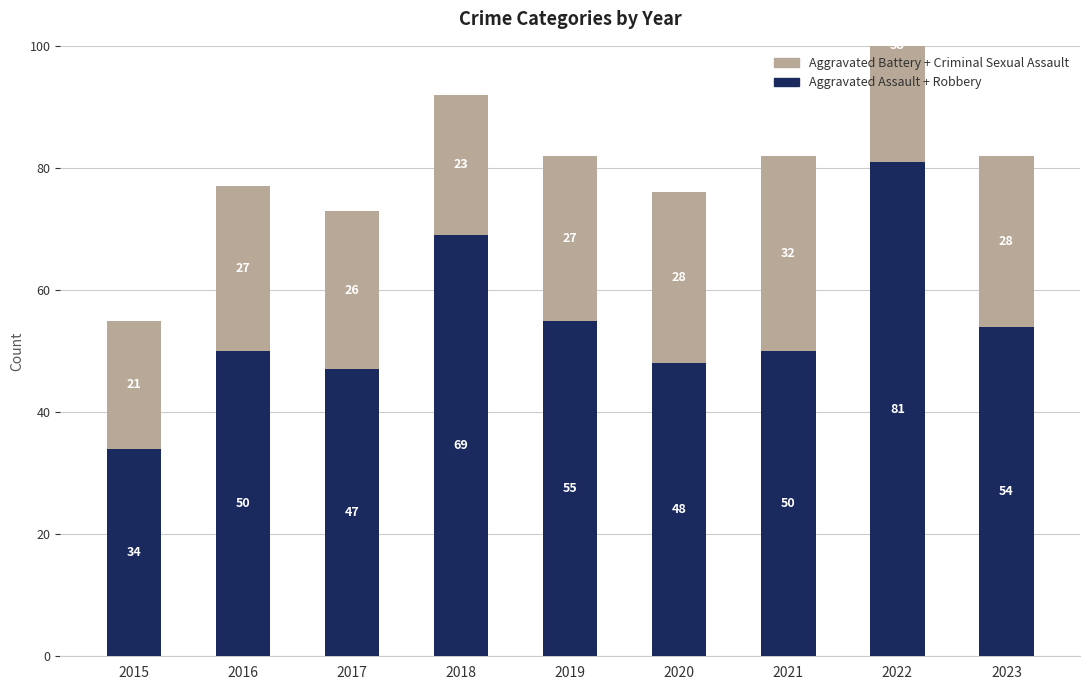

Which series has the largest range (max minus min)?

Aggravated Assault + Robbery